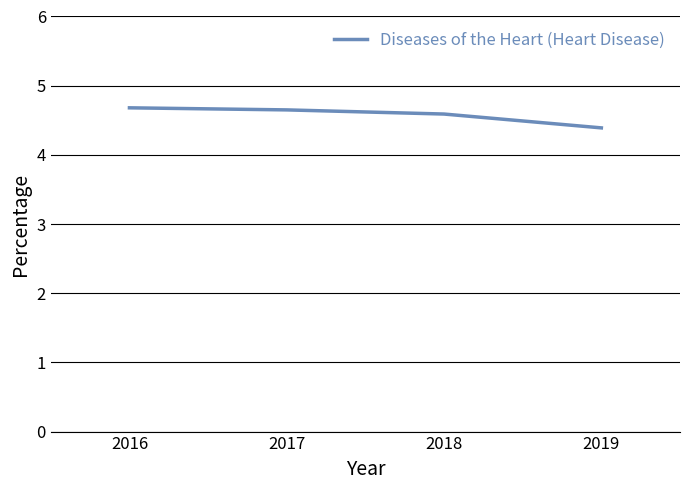

What is the change in value from 2017 to 2019?

-0.3